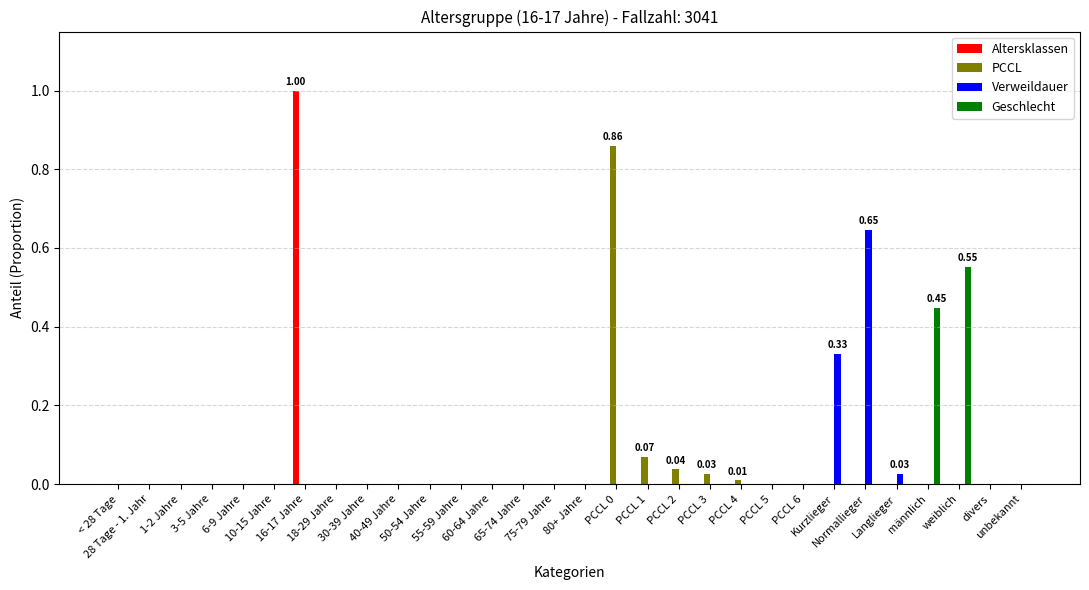

What are all the series names shown in the legend?

Altersklassen, PCCL, Verweildauer, Geschlecht